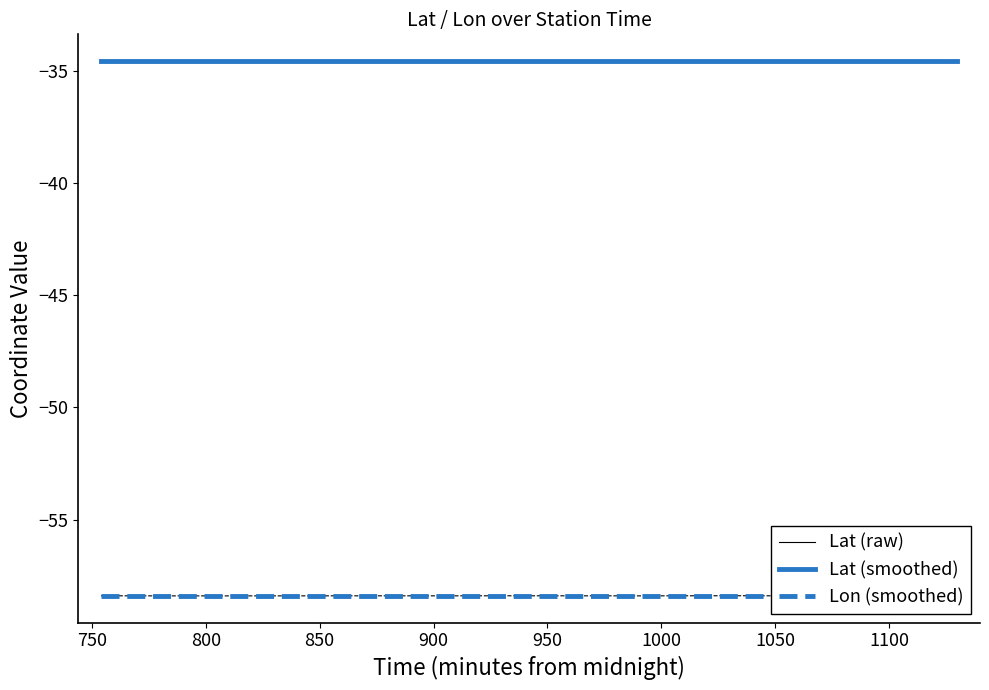

What is the spread (max minus min) of values at 1050?

23.8